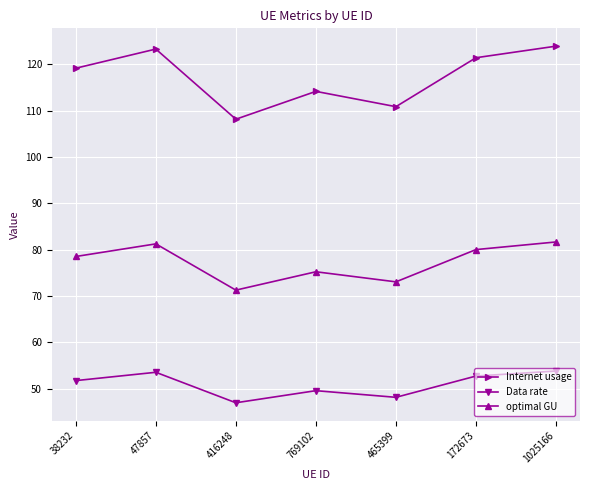

Which series has the widest spread of values?

Internet usage